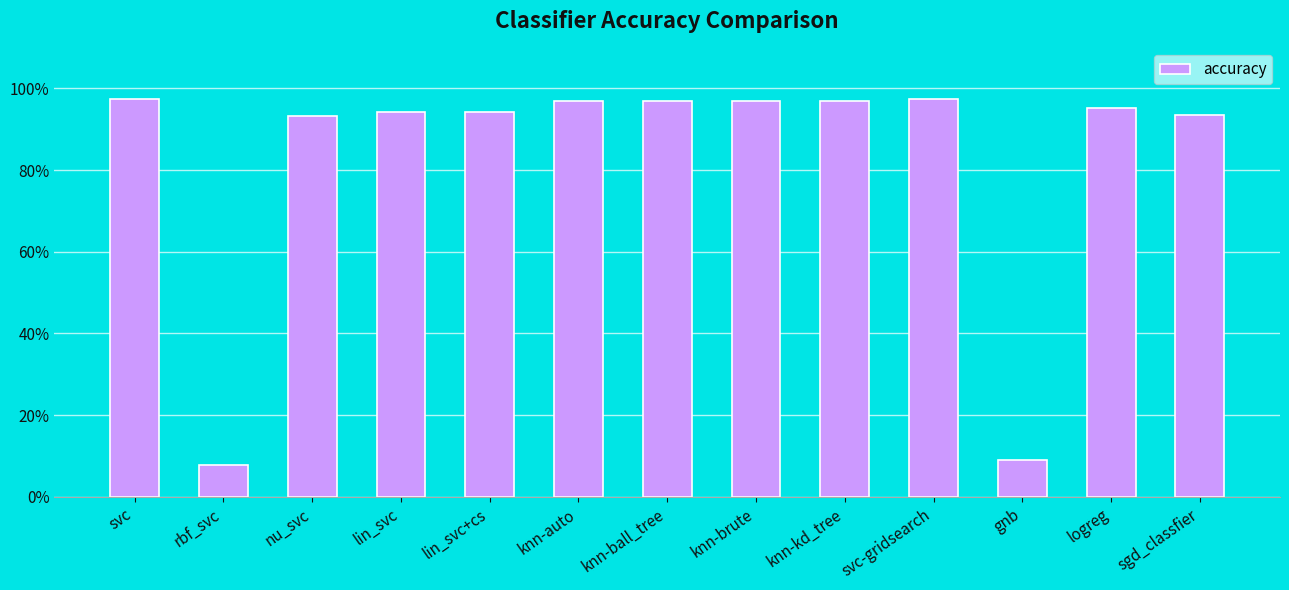

What is the maximum value shown in the chart?

1.0